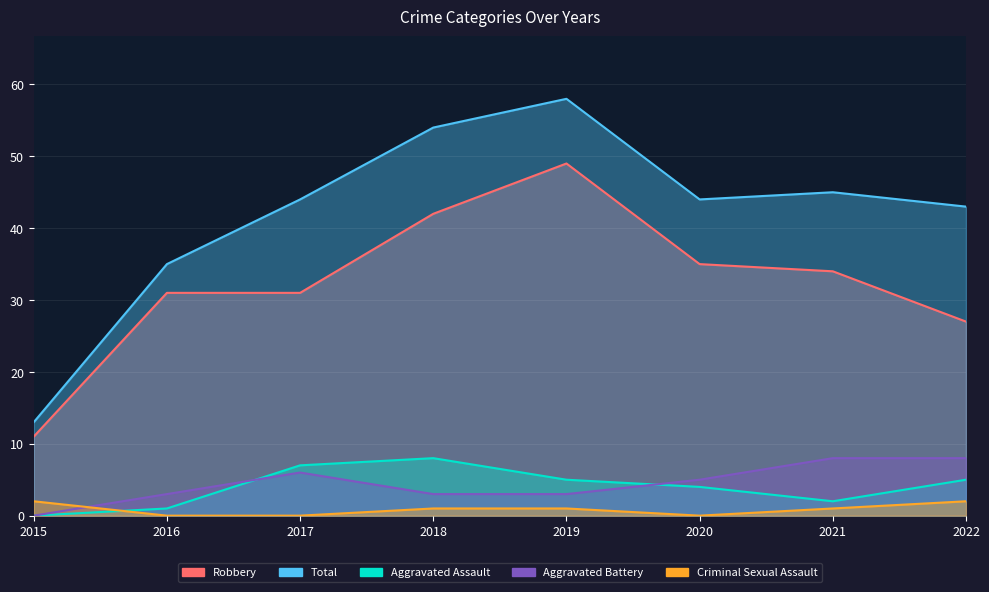

Is it true that Robbery equals 9 at 2018?

False